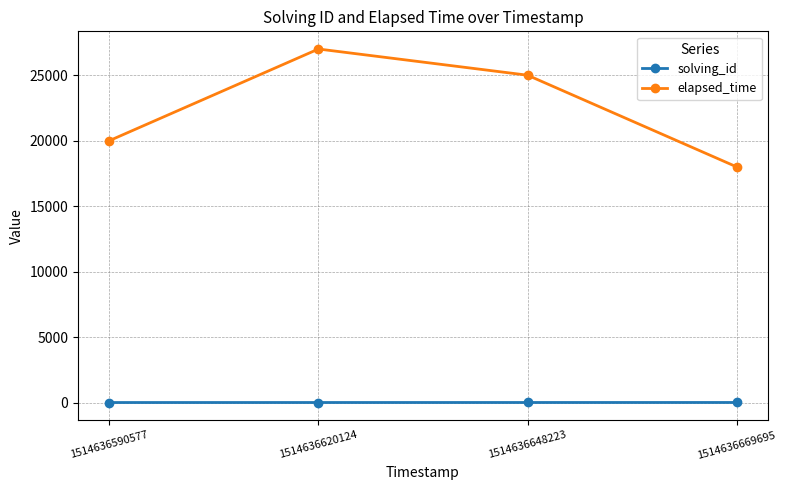

True or false: solving_id and elapsed_time intersect in this chart.

False